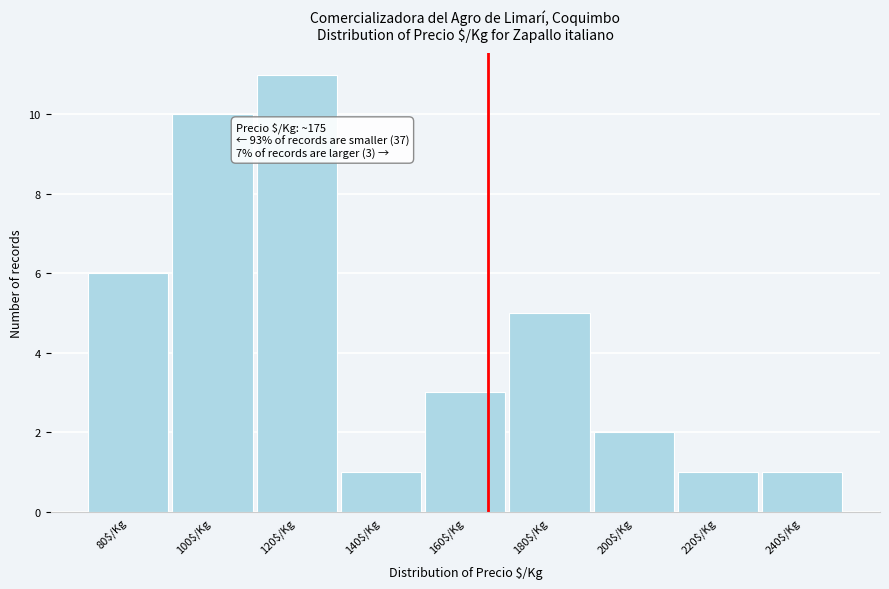

Reading left to right, transcribe all the data shown in this chart.

6	10	11	1	3	5	2	1	1